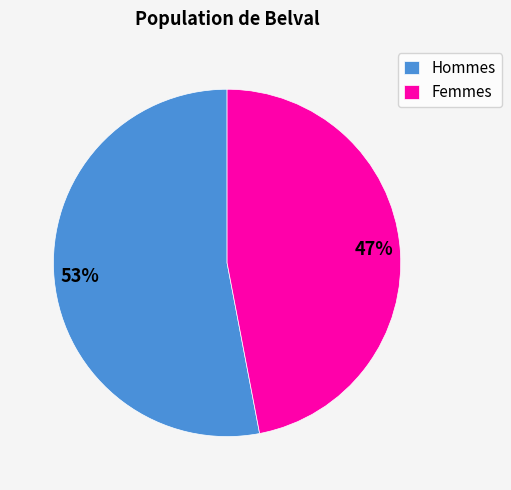

What percentage is the Hommes slice, to the nearest percent?

53%